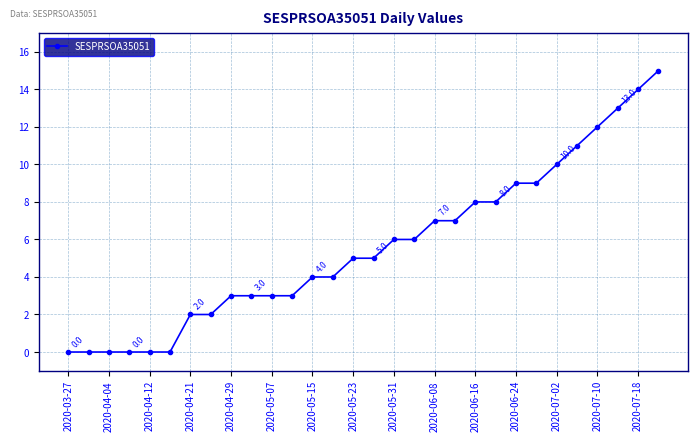

What is the sum of all values?

169